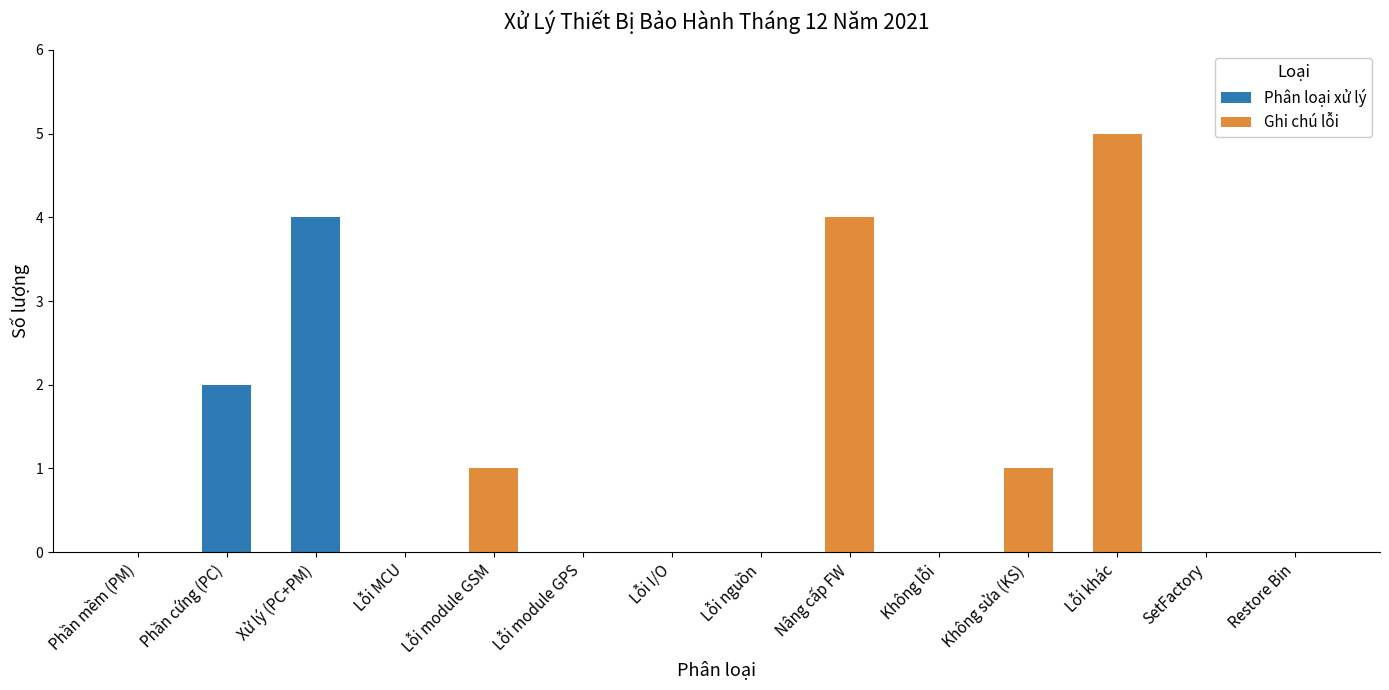

Reading right to left, transcribe all the data shown in this chart.

Restore Bin=0	SetFactory=0	Lỗi khác=5	Không sửa (KS)=1	Không lỗi=0	Nâng cấp FW=4	Lỗi nguồn=0	Lỗi I/O=0	Lỗi module GPS=0	Lỗi module GSM=1	Lỗi MCU=0	Xử lý (PC+PM)=4	Phần cứng (PC)=2	Phần mềm (PM)=0